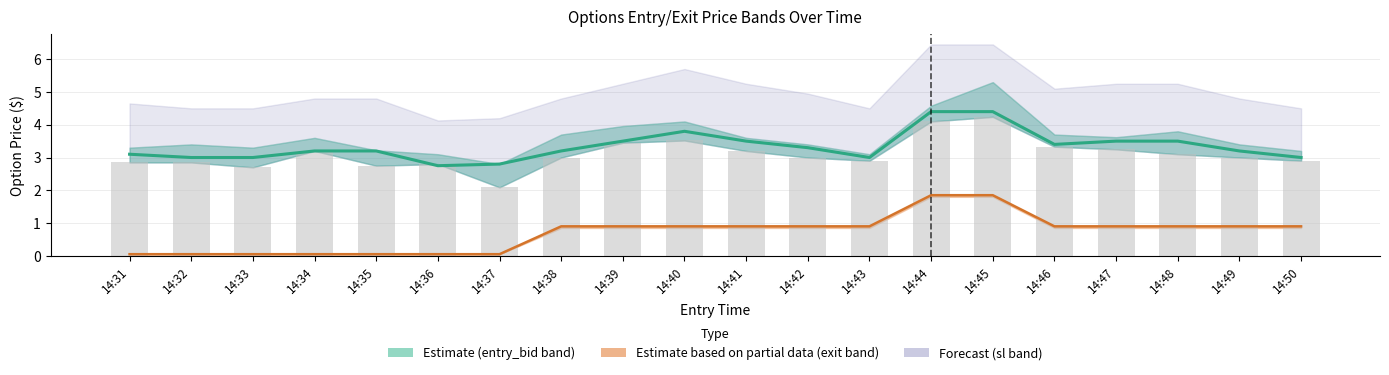

Rank the categories by entry_bid value from lowest to highest.

14:36, 14:37, 14:32, 14:33, 14:43, 14:50, 14:31, 14:34, 14:35, 14:38, 14:49, 14:42, 14:46, 14:39, 14:41, 14:47, 14:48, 14:40, 14:44, 14:45